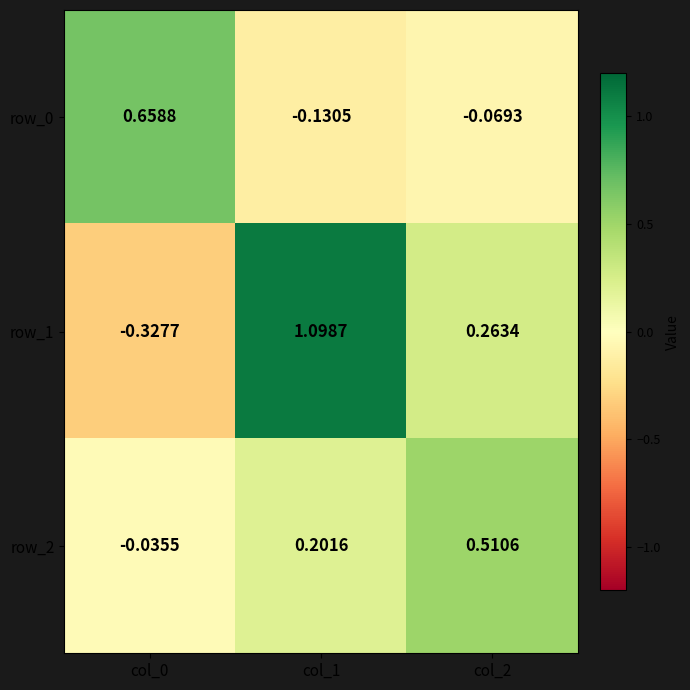

Is the value of row_1 at col_1 greater than the value of row_0 at col_0?

Yes